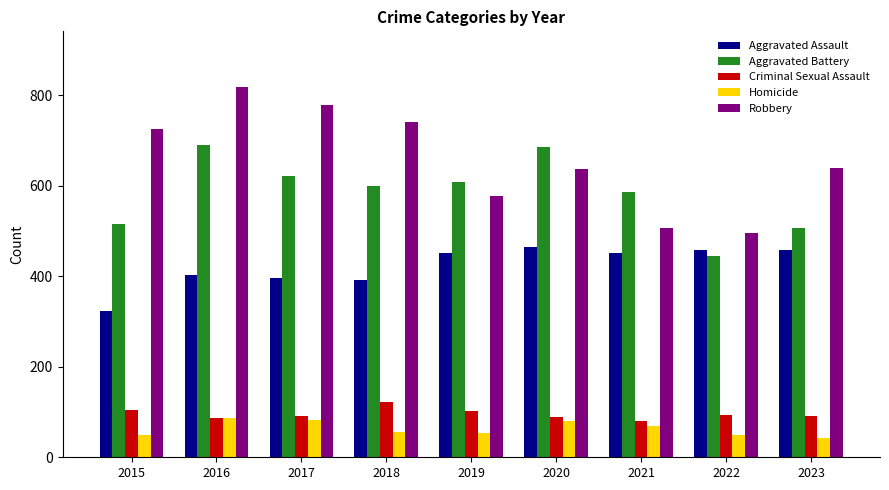

What is the sum of the Aggravated Battery values at 2021 and 2016?

1278